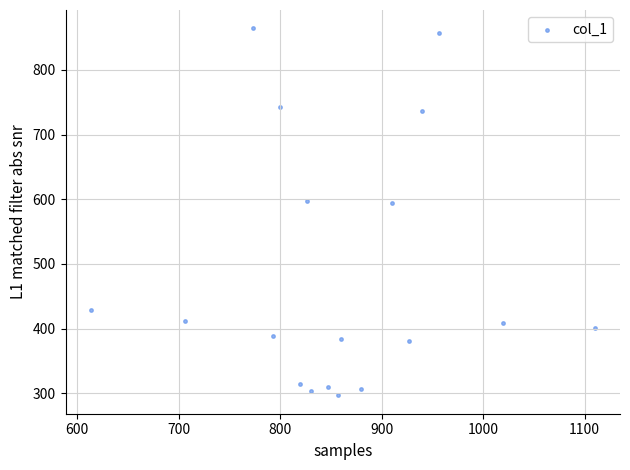

What is the range of X values (max minus min)?

496.7